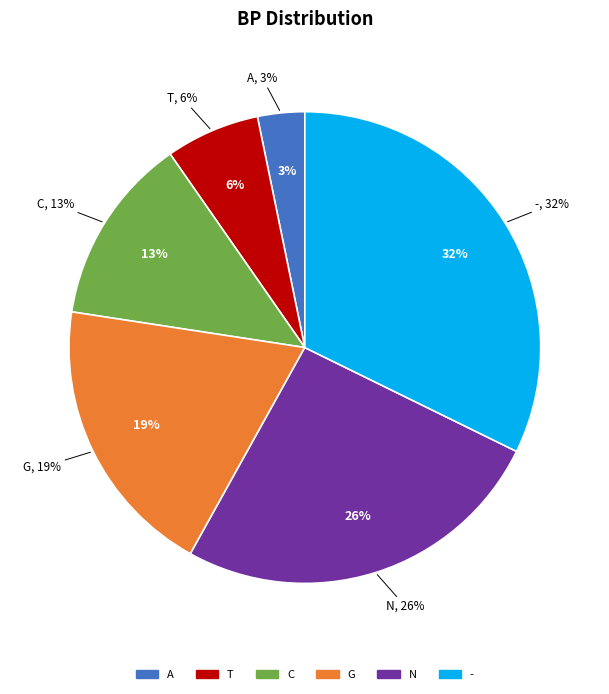

How many slices are in this pie chart?

6